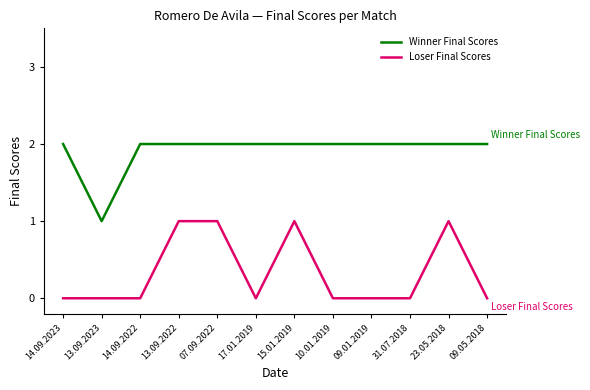

Rank the series by their maximum value, from highest to lowest.

Winner Final Scores, Loser Final Scores